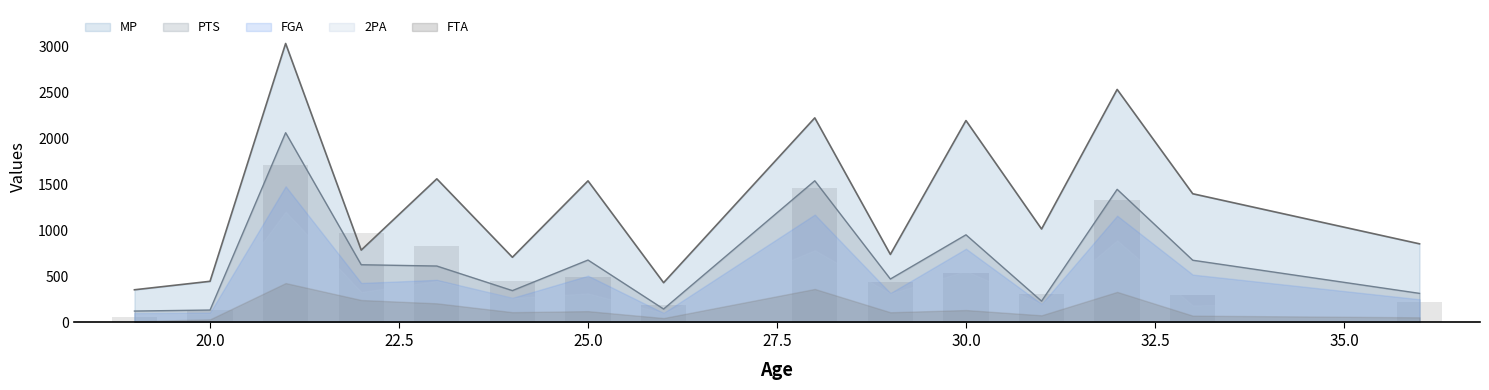

What is the maximum value for PTS?

2061